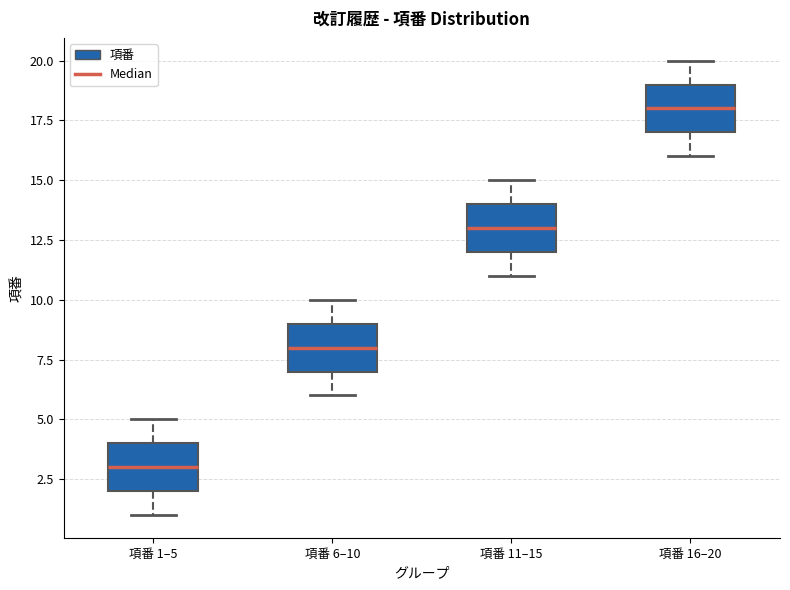

Where is the lower edge of the box for 項番 1–5 on the y-axis? The values are not printed on the chart, so give them approximately, as read against the axis.

2